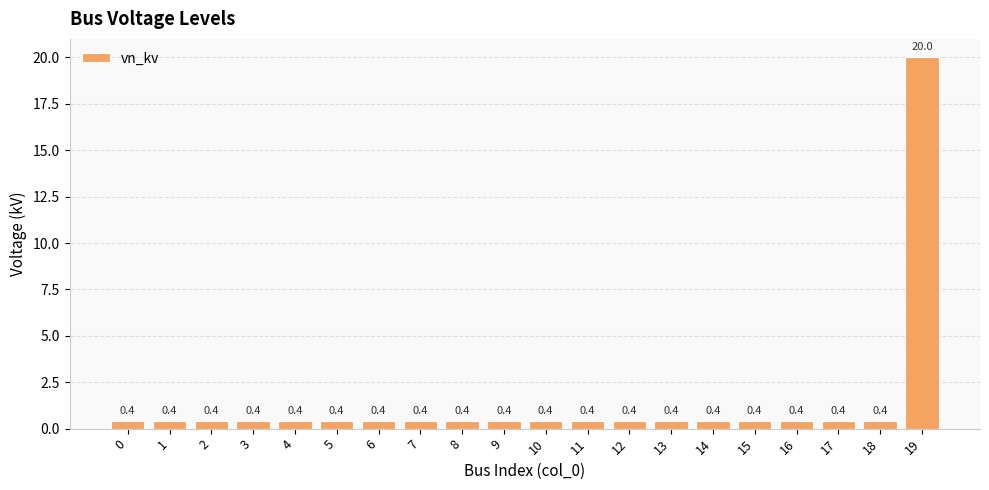

Which label corresponds to the largest value in the chart?

19